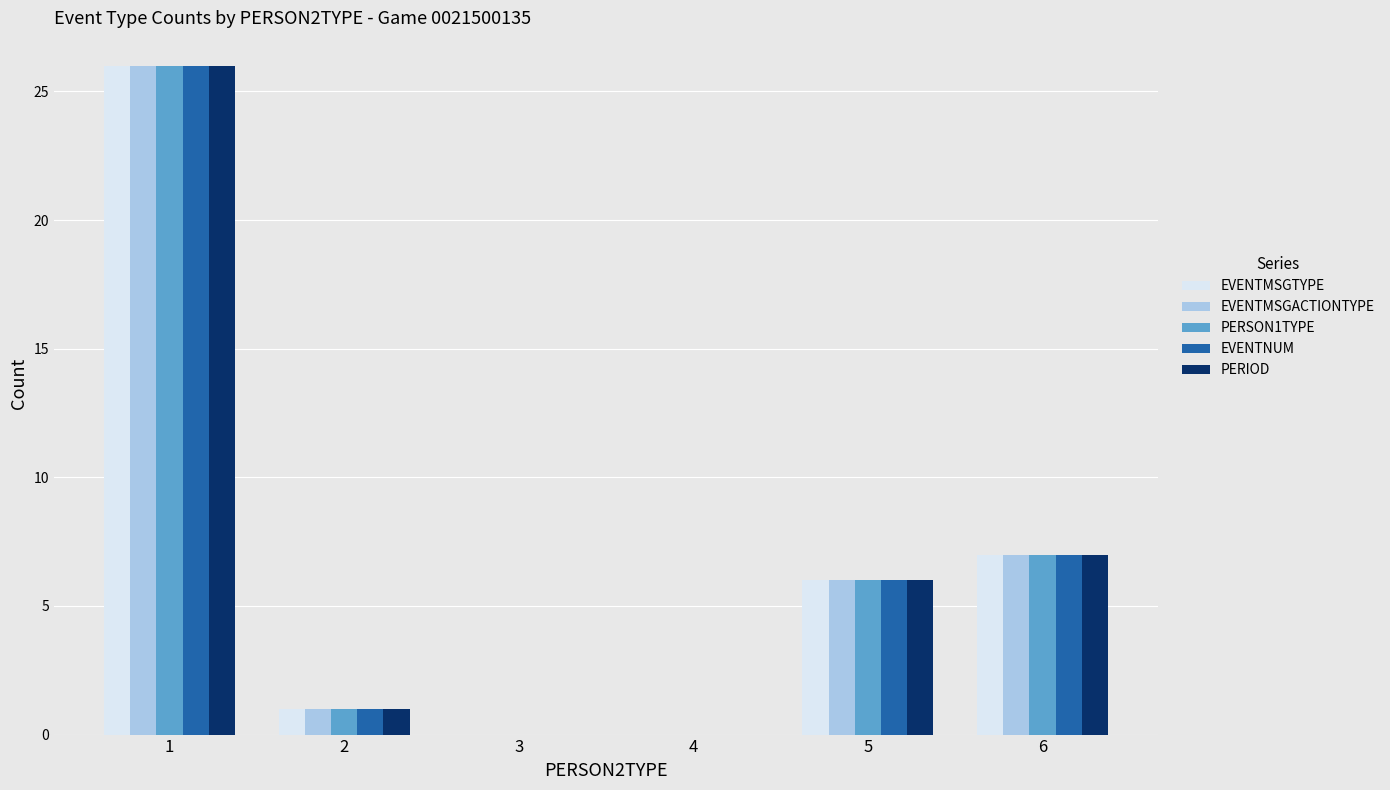

How many series are shown in this chart?

5